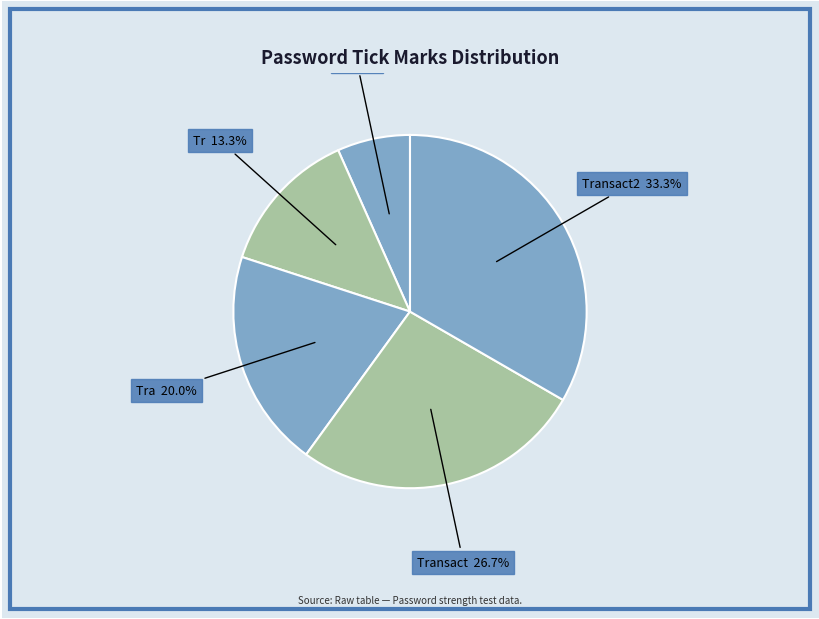

How many segments does this pie chart have?

5